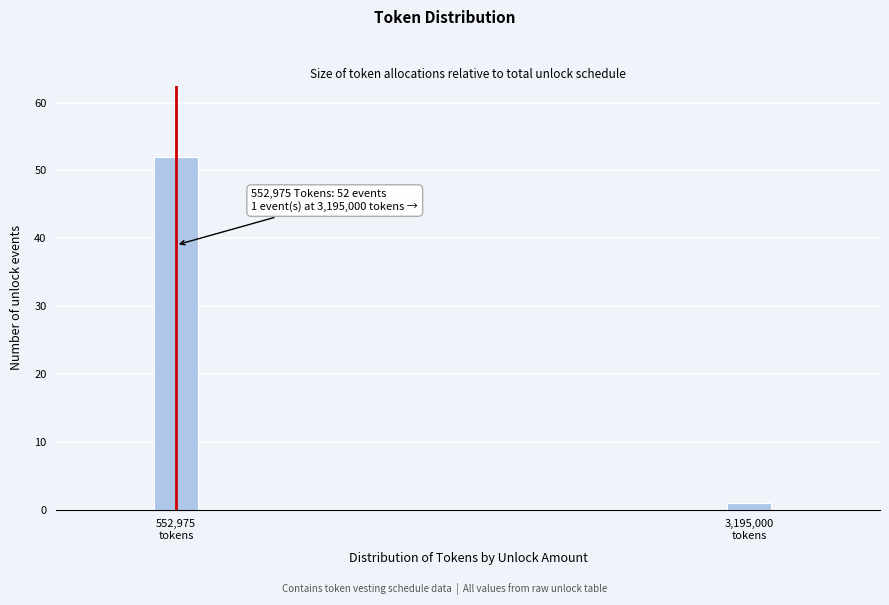

Reading left to right, extract all data points from this chart.

52	1